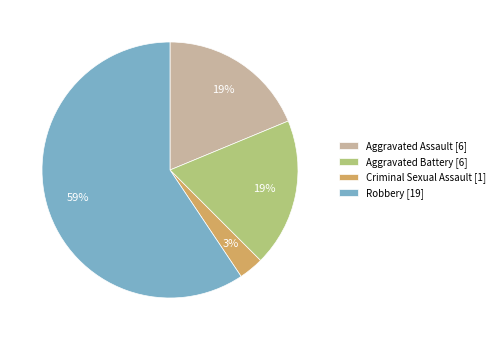

Which category has the biggest portion of the pie?

Robbery